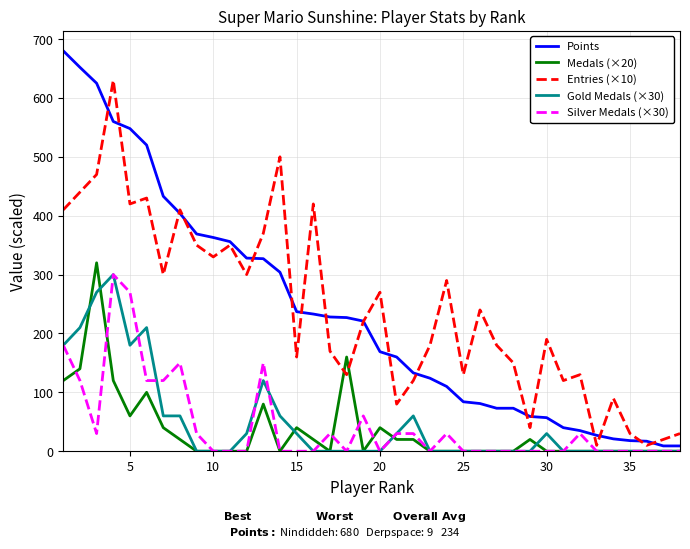

Which series has the widest spread of values?

Points